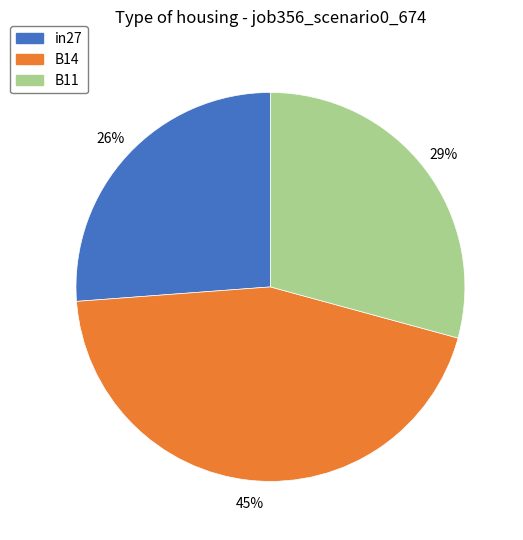

How many slices are in this pie chart?

3